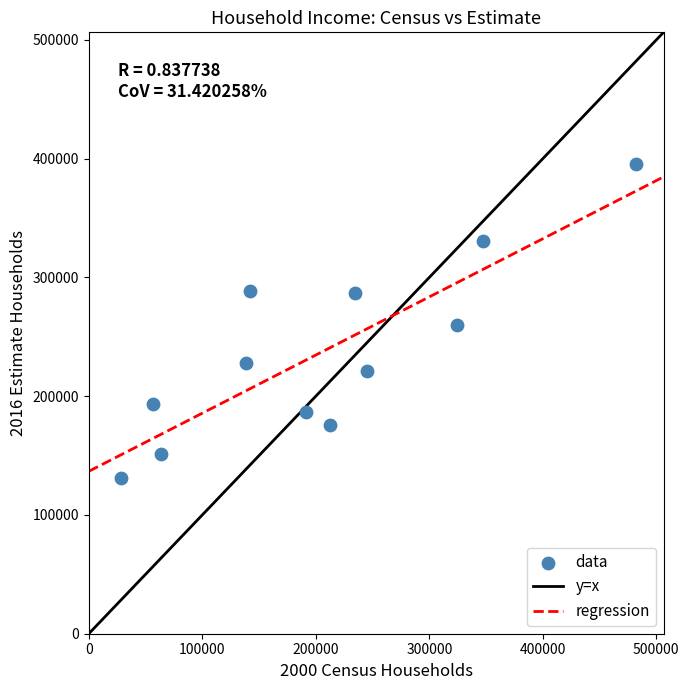

What is the average X value?

205665